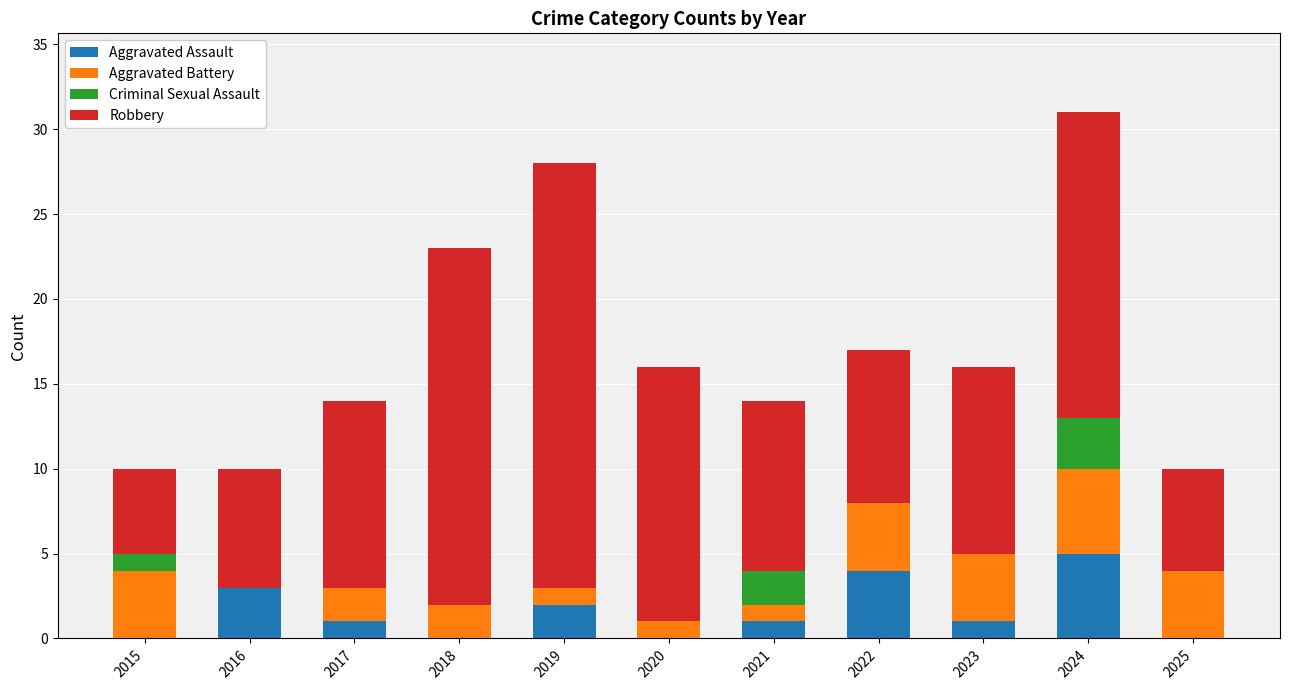

What is the highest value of the Aggravated Assault series?

5